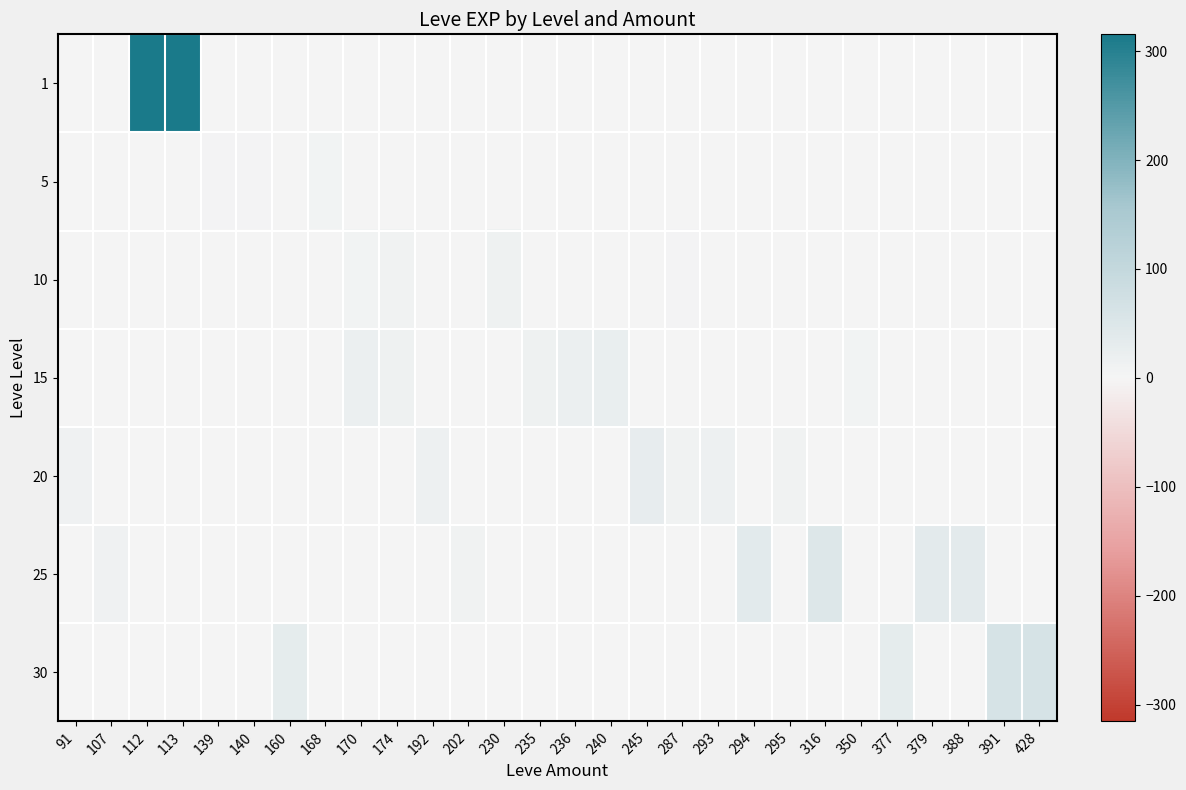

Reading right to left, list all the values displayed in this chart.

1: 428=0.0	391=0.0	388=0.0	379=0.0	377=0.0	350=0.0	316=0.0	295=0.0	294=0.0	293=0.0	287=0.0	245=0.0	240=0.0	236=0.0	235=0.0	230=0.0	202=0.0	192=0.0	174=0.0	170=0.0	168=0.0	160=0.0	140=0.0	139=0.0	113=315.5	112=315.5	107=0.0	91=0.0
5: 428=0.0	391=0.0	388=0.0	379=0.0	377=0.0	350=0.0	316=0.0	295=0.0	294=0.0	293=0.0	287=0.0	245=0.0	240=0.0	236=0.0	235=0.0	230=0.0	202=0.0	192=0.0	174=0.0	170=2.0	168=6.0	160=0.0	140=4.5	139=2.5	113=0.0	112=0.0	107=0.0	91=0.0
10: 428=0.0	391=0.0	388=0.0	379=0.0	377=0.0	350=0.0	316=0.0	295=0.0	294=0.0	293=0.0	287=3.0	245=0.0	240=0.0	236=0.0	235=0.0	230=13.0	202=0.0	192=0.0	174=9.0	170=7.2	168=0.0	160=0.0	140=0.0	139=0.0	113=0.0	112=0.0	107=0.0	91=0.0
15: 428=0.0	391=0.0	388=0.0	379=0.0	377=0.0	350=7.0	316=0.0	295=0.0	294=0.0	293=0.0	287=0.0	245=0.0	240=24.0	236=18.0	235=13.0	230=0.0	202=0.0	192=0.0	174=14.0	170=18.0	168=0.0	160=0.0	140=0.0	139=0.0	113=0.0	112=0.0	107=0.0	91=0.0
20: 428=0.0	391=0.0	388=0.0	379=0.0	377=0.0	350=0.0	316=0.0	295=8.0	294=0.0	293=17.0	287=9.0	245=28.0	240=0.0	236=0.0	235=0.0	230=0.0	202=0.0	192=16.0	174=0.0	170=0.0	168=0.0	160=0.0	140=0.0	139=0.0	113=0.0	112=0.0	107=0.0	91=12.0
25: 428=0.0	391=0.0	388=36.0	379=36.0	377=0.0	350=0.0	316=47.0	295=0.0	294=39.0	293=0.0	287=0.0	245=0.0	240=0.0	236=0.0	235=0.0	230=0.0	202=8.0	192=0.0	174=0.0	170=0.0	168=0.0	160=0.0	140=0.0	139=0.0	113=0.0	112=0.0	107=12.0	91=0.0
30: 428=62.0	391=64.0	388=0.0	379=0.0	377=31.0	350=0.0	316=0.0	295=0.0	294=0.0	293=0.0	287=0.0	245=0.0	240=0.0	236=0.0	235=0.0	230=0.0	202=0.0	192=0.0	174=0.0	170=0.0	168=0.0	160=31.0	140=0.0	139=0.0	113=0.0	112=0.0	107=0.0	91=0.0